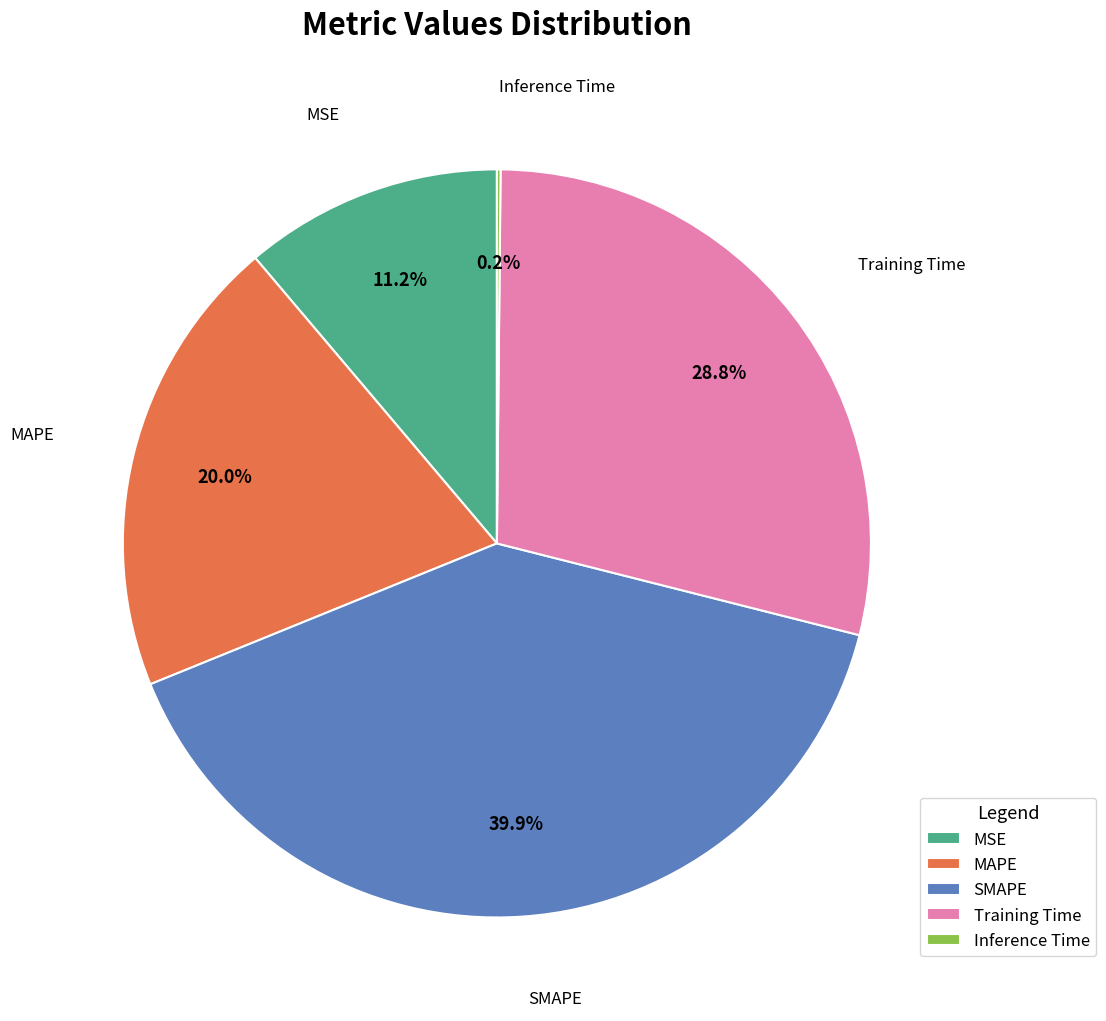

Does MAPE account for over 50% of the chart?

No